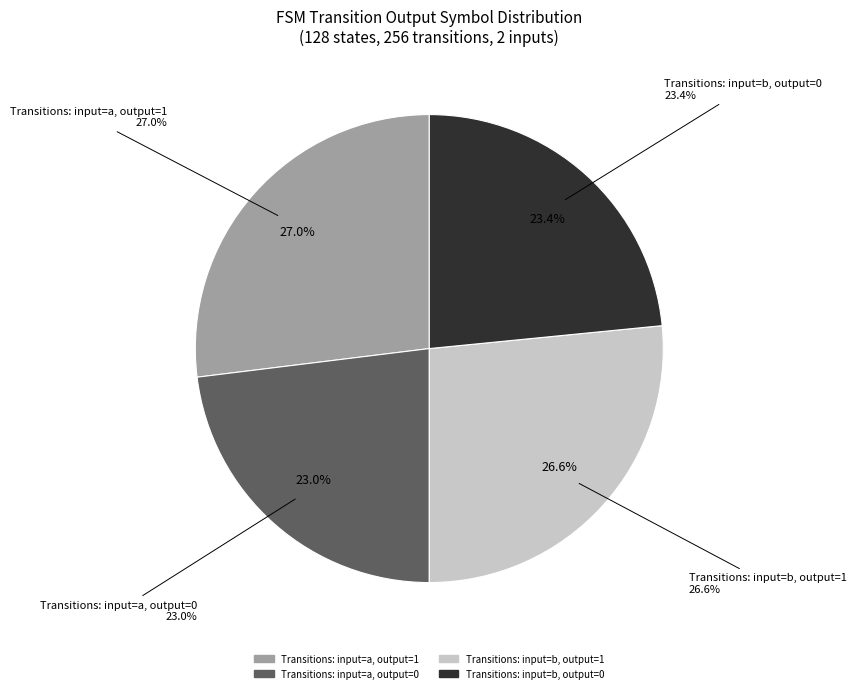

The output=0 (input a) slice represents 12% of the pie. True or false?

False